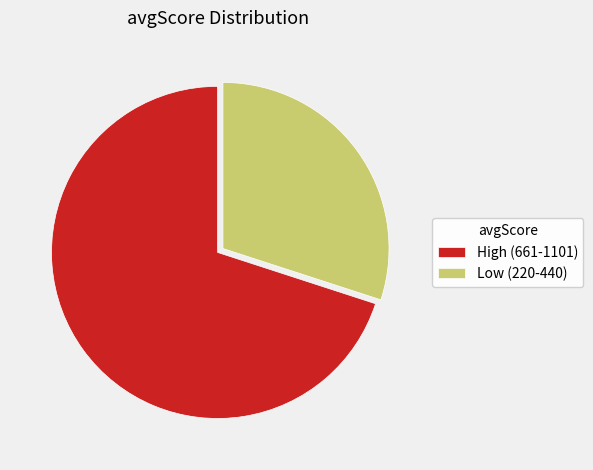

How many slices are in this pie chart?

2